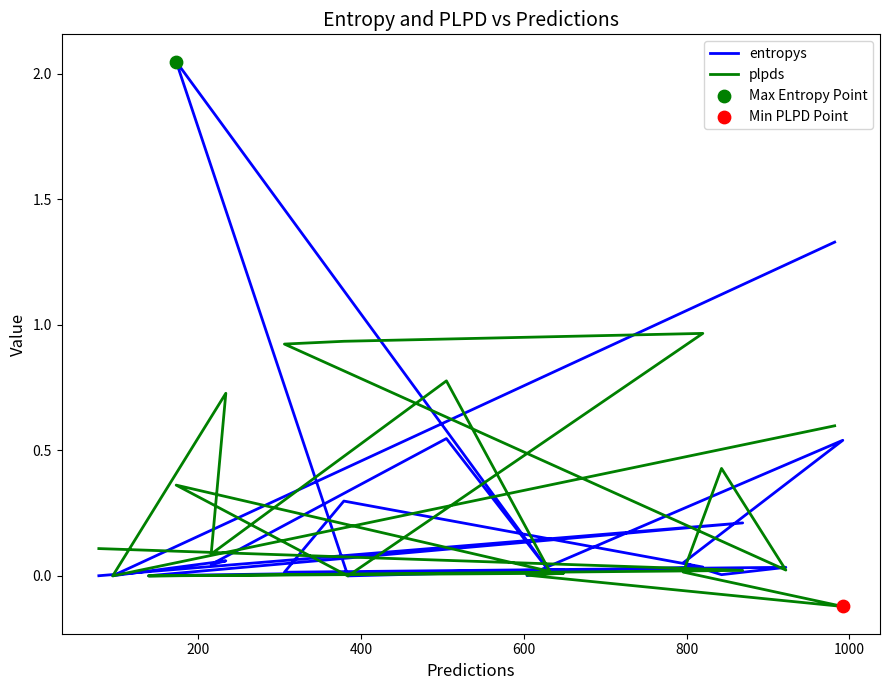

What are all the series names shown in the legend?

entropys, plpds